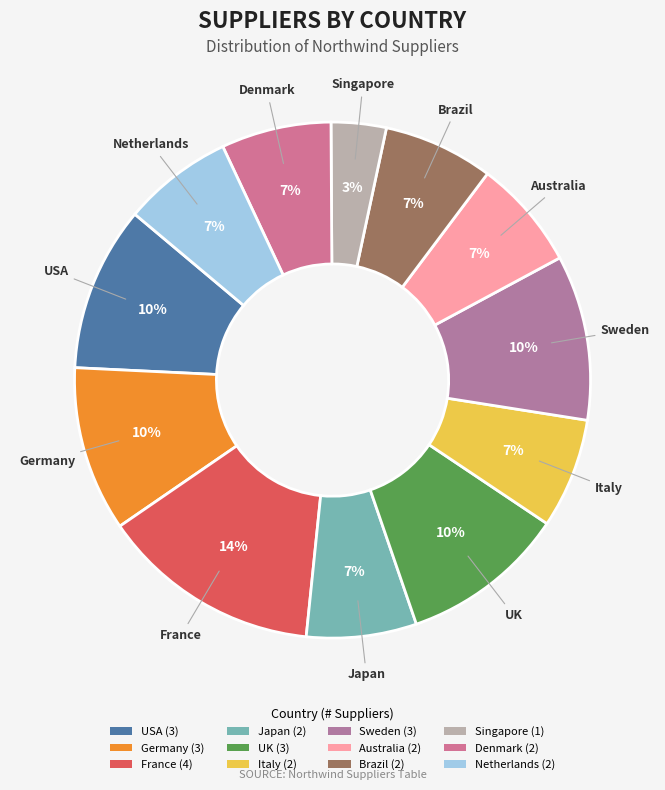

Is it true that UK is 17% of the pie?

False